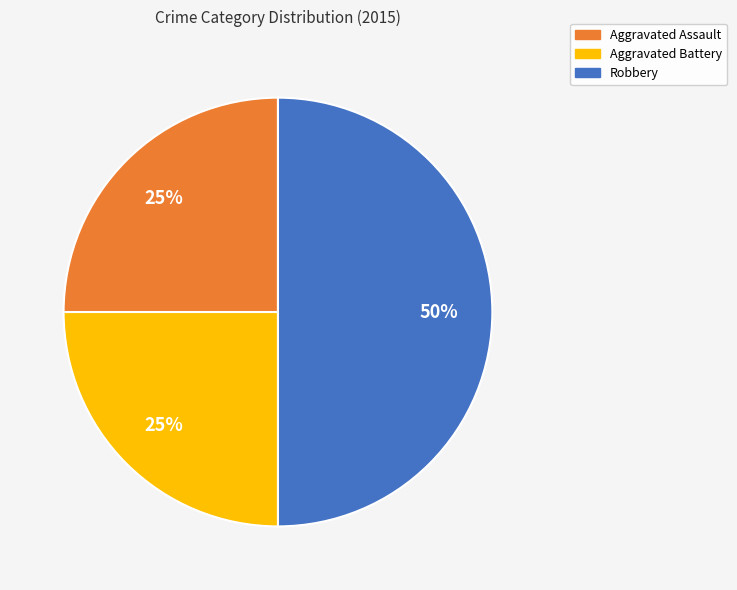

How many slices are in this pie chart?

3